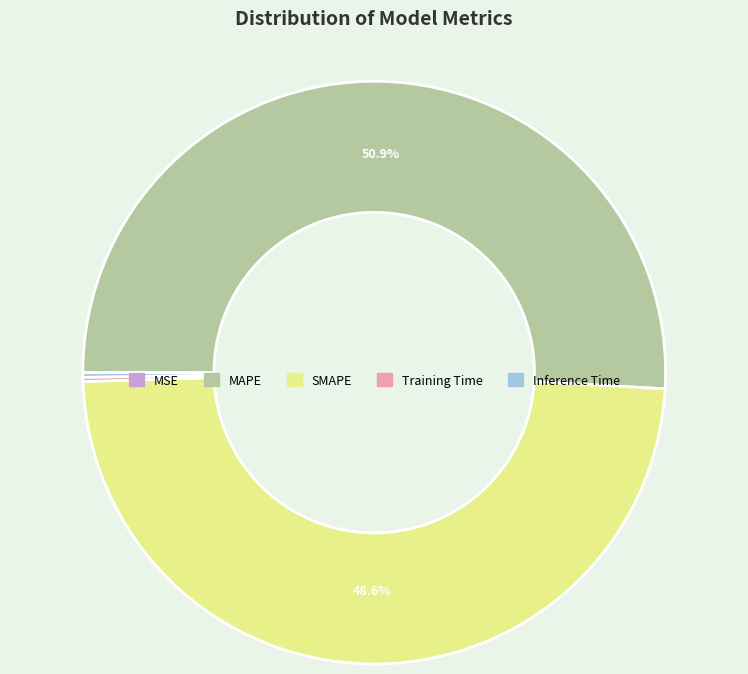

Which slice represents more than half of the pie?

MAPE